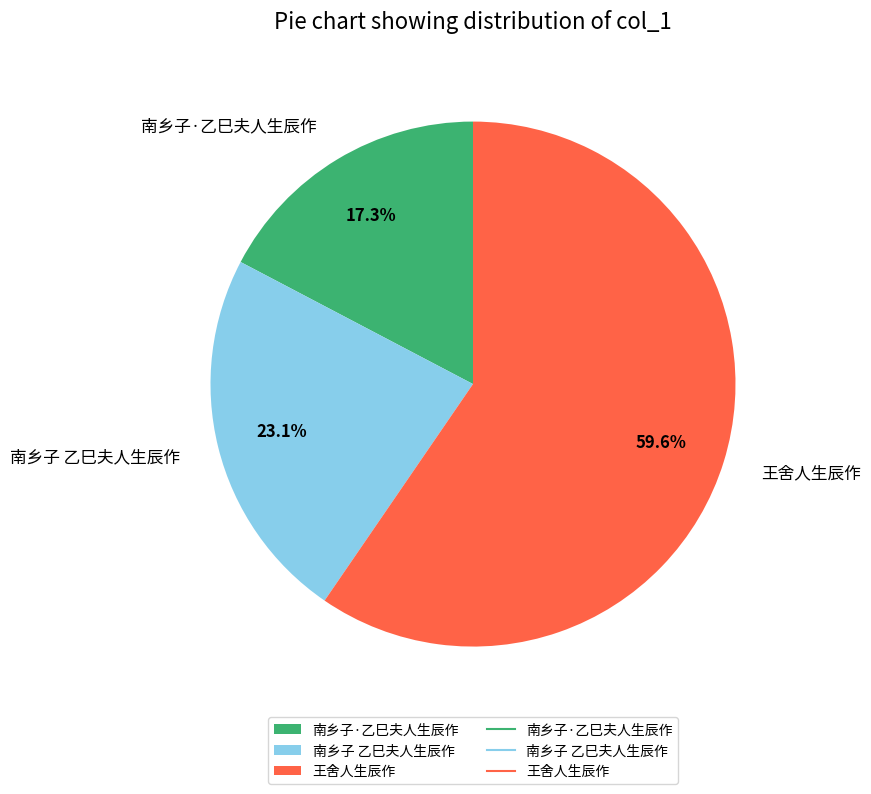

How many slices are in this pie chart?

3